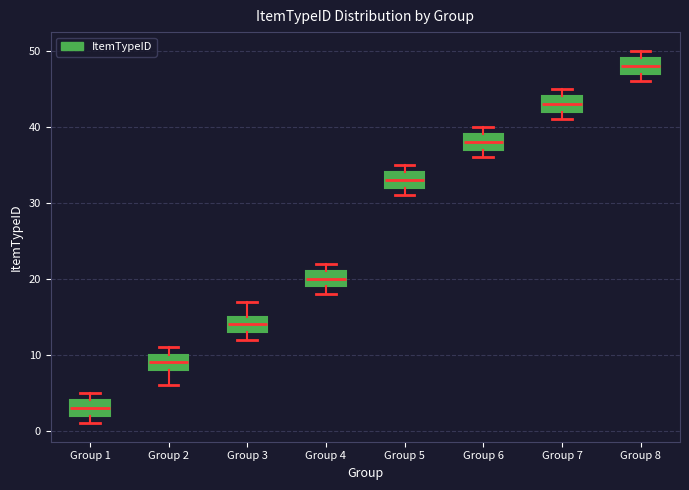

Reading left to right, read every box against the y-axis: the position of its median line, the range the box covers, and the ends of its whiskers. The values are not printed on the chart, so give them approximately, as read against the axis.

Group 1: median 3, box 2 to 4, whiskers 1 to 5
Group 2: median 9, box 8 to 10, whiskers 6 to 11
Group 3: median 14, box 13 to 15, whiskers 12 to 17
Group 4: median 20, box 19 to 21, whiskers 18 to 22
Group 5: median 33, box 32 to 34, whiskers 31 to 35
Group 6: median 38, box 37 to 39, whiskers 36 to 40
Group 7: median 43, box 42 to 44, whiskers 41 to 45
Group 8: median 48, box 47 to 49, whiskers 46 to 50